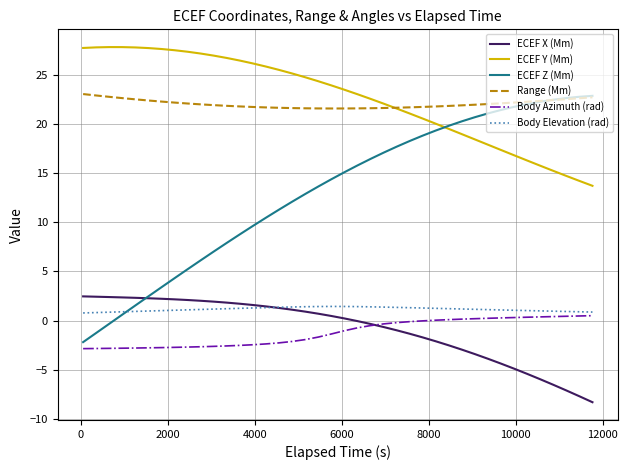

Does the chart have visible grid lines?

Yes